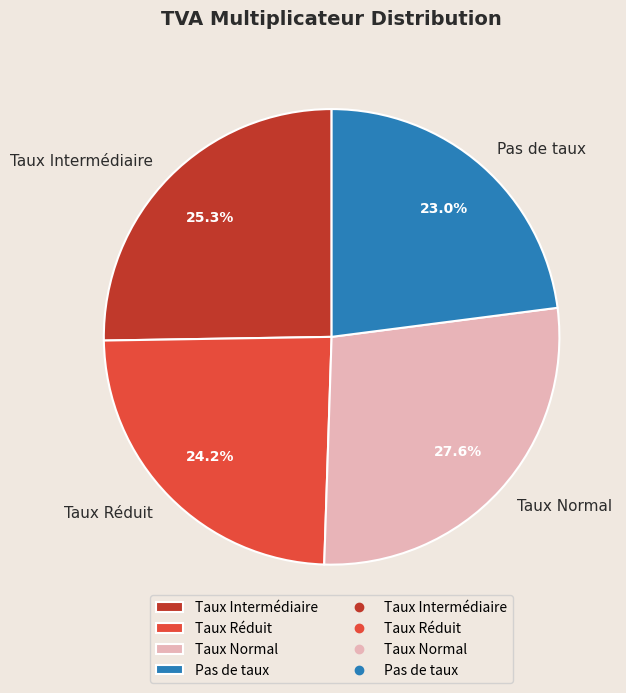

Is there a majority slice in this chart?

No